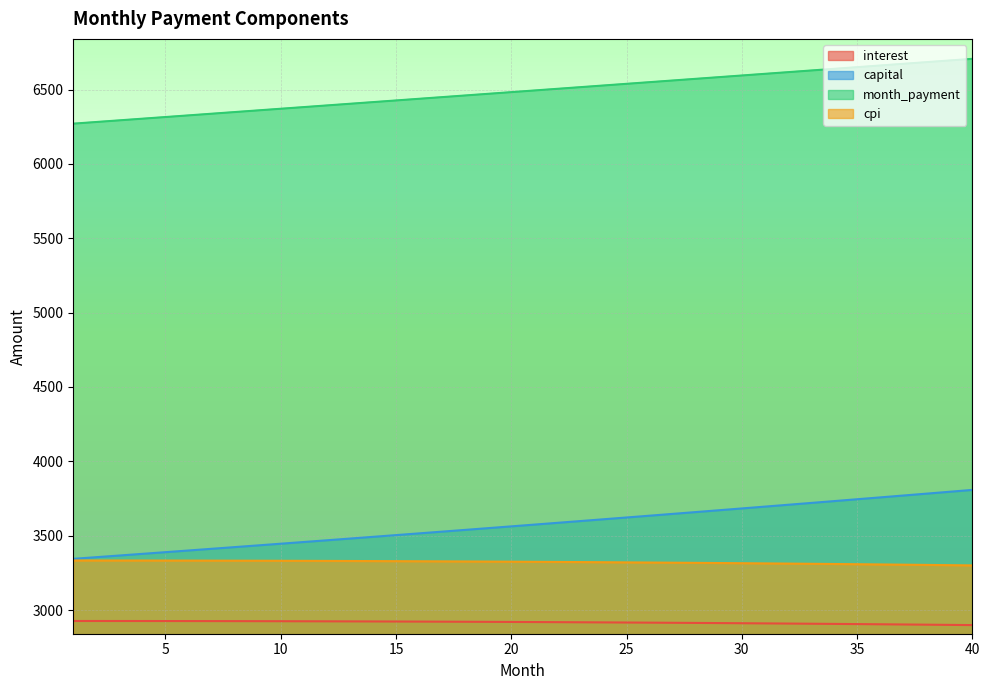

What is the sum of the capital values at 27 and 6?

7047.3